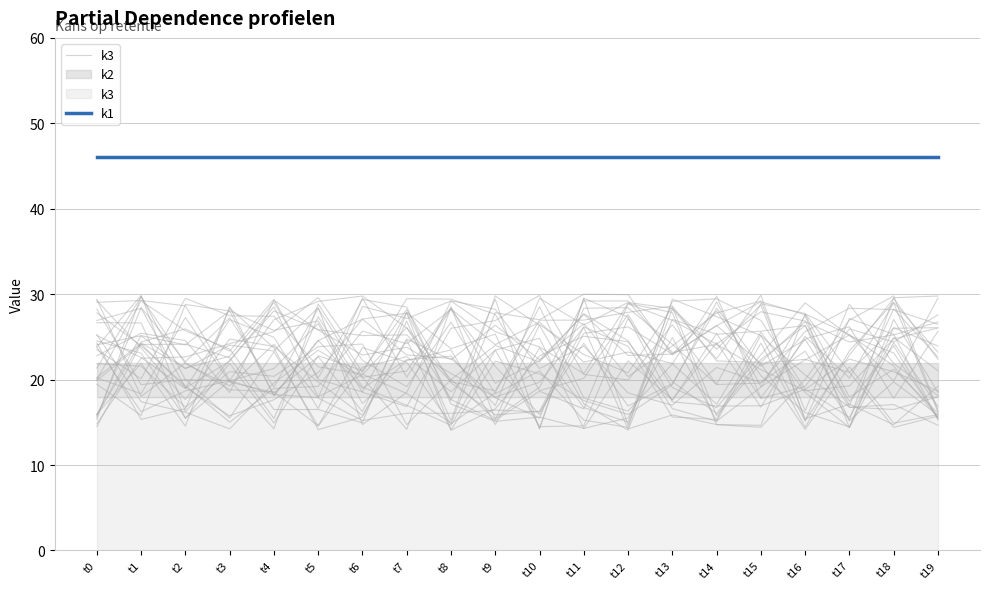

True or false: k1 and k3 intersect in this chart.

False